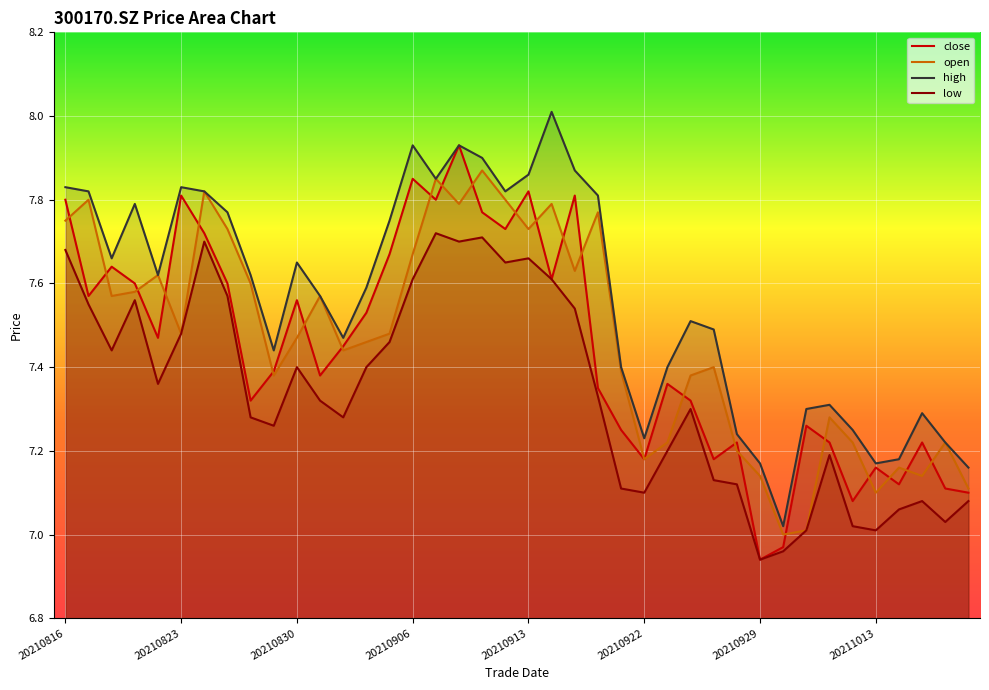

Which category has the highest value across all series?

21